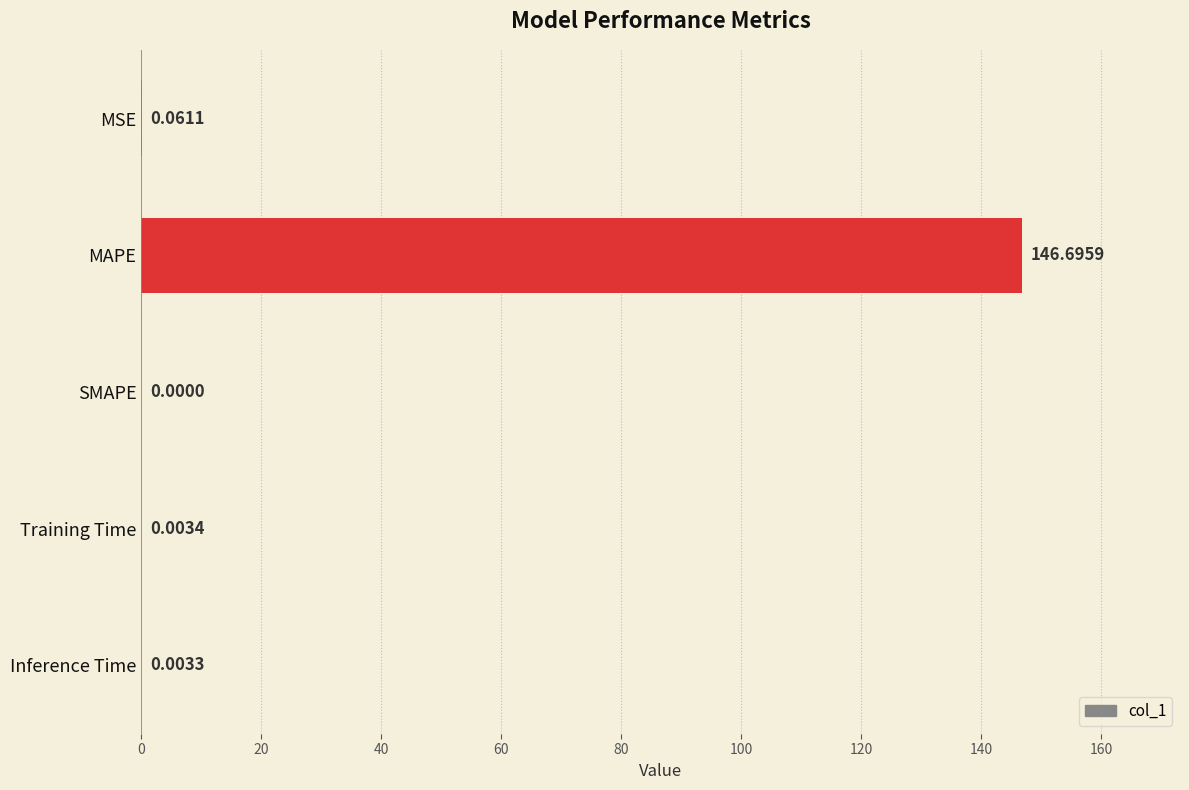

What is the sum of all values?

146.8